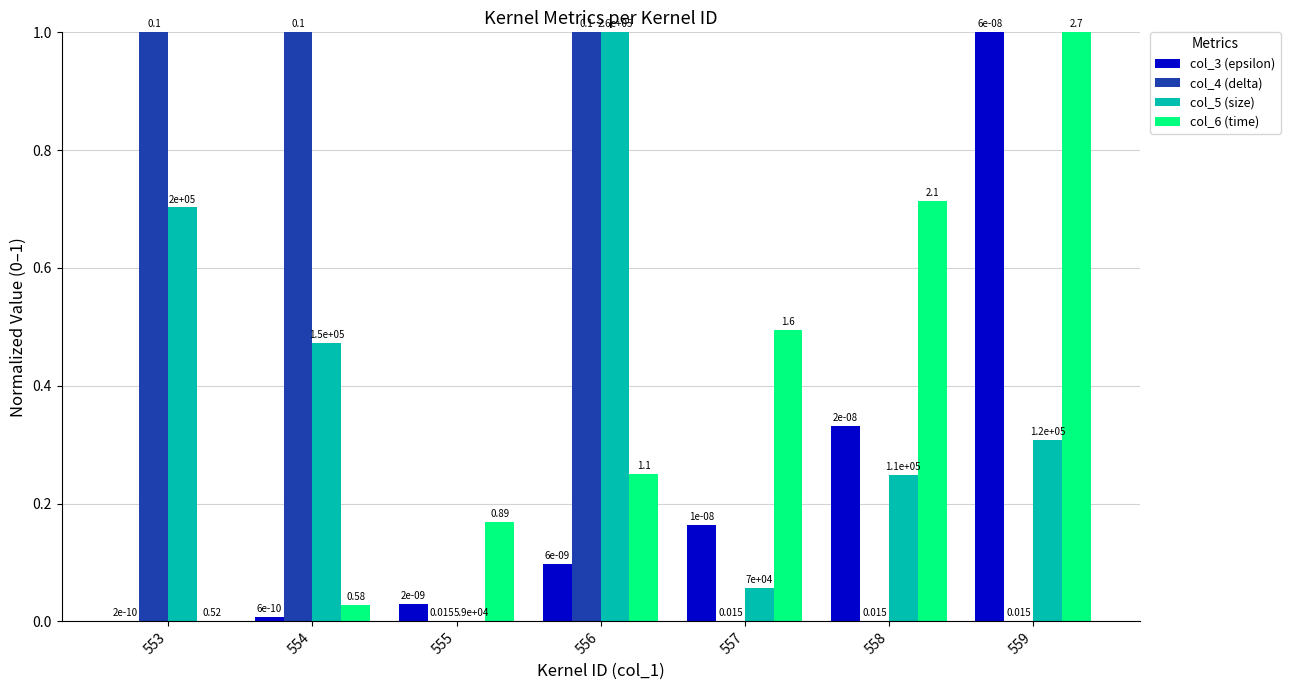

What is the approximate value of col_5 (size) at 557?

0.1